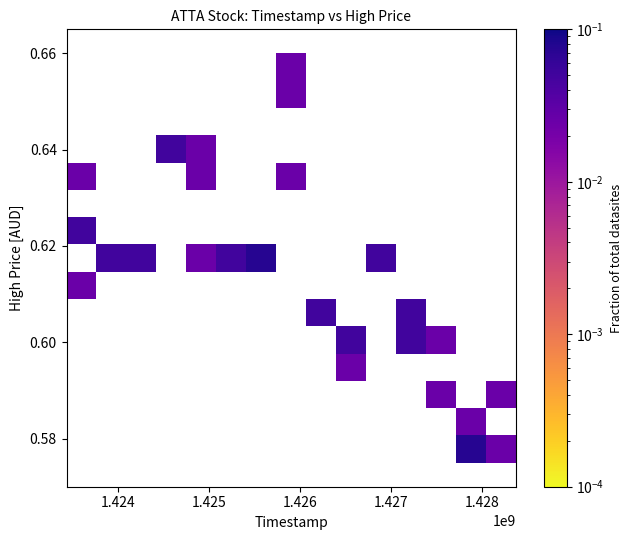

What is the range of X values (max minus min)?

4924800.0